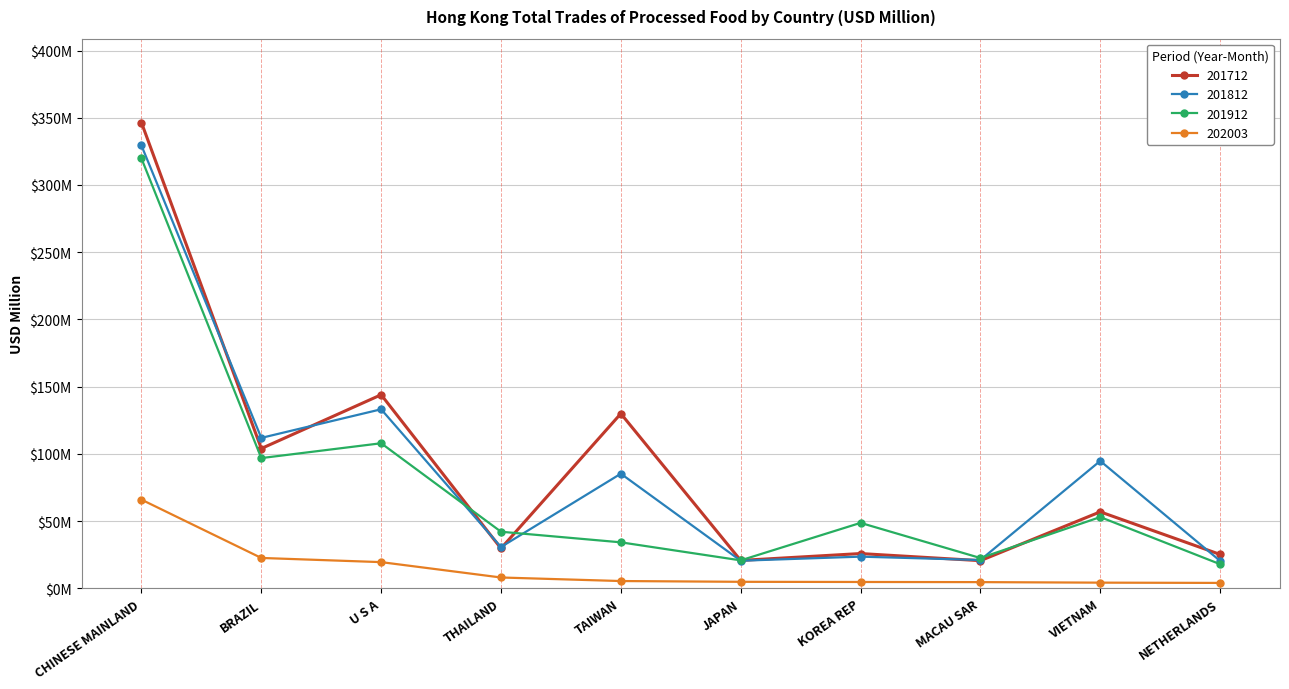

True or false: 201812 has a value of 10.1 at NETHERLANDS.

False